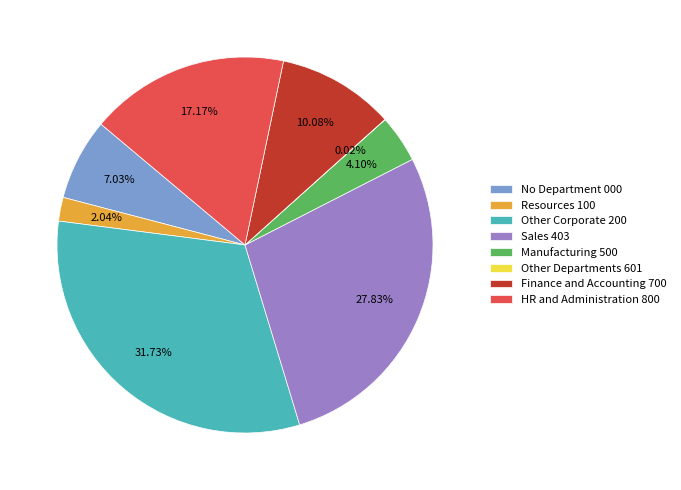

Between Other Corporate 200 and Manufacturing 500, which is larger?

Other Corporate 200